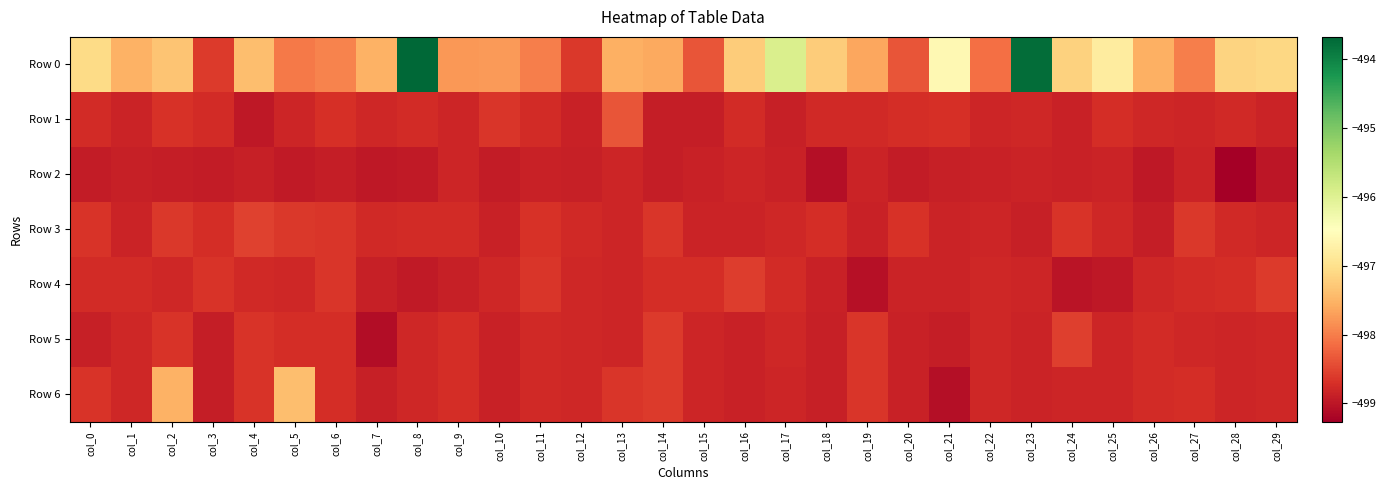

Reading right to left, transcribe all the data shown in this chart.

Row 0: col_29=-497.1	col_28=-497.2	col_27=-498.0	col_26=-497.5	col_25=-496.8	col_24=-497.2	col_23=-493.7	col_22=-498.1	col_21=-496.6	col_20=-498.4	col_19=-497.6	col_18=-497.3	col_17=-495.9	col_16=-497.2	col_15=-498.4	col_14=-497.6	col_13=-497.6	col_12=-498.6	col_11=-498.0	col_10=-497.8	col_9=-497.8	col_8=-493.7	col_7=-497.5	col_6=-497.9	col_5=-498.0	col_4=-497.4	col_3=-498.6	col_2=-497.3	col_1=-497.5	col_0=-497.1
Row 1: col_29=-498.8	col_28=-498.8	col_27=-498.8	col_26=-498.8	col_25=-498.7	col_24=-498.9	col_23=-498.8	col_22=-498.8	col_21=-498.7	col_20=-498.7	col_19=-498.8	col_18=-498.8	col_17=-498.9	col_16=-498.8	col_15=-498.9	col_14=-498.9	col_13=-498.4	col_12=-498.9	col_11=-498.8	col_10=-498.6	col_9=-498.8	col_8=-498.8	col_7=-498.8	col_6=-498.7	col_5=-498.8	col_4=-499.0	col_3=-498.8	col_2=-498.7	col_1=-498.8	col_0=-498.8
Row 2: col_29=-499.0	col_28=-499.3	col_27=-498.8	col_26=-499.0	col_25=-498.8	col_24=-498.9	col_23=-498.8	col_22=-498.9	col_21=-498.9	col_20=-498.9	col_19=-498.8	col_18=-499.1	col_17=-498.9	col_16=-498.8	col_15=-498.9	col_14=-498.9	col_13=-498.8	col_12=-498.9	col_11=-498.9	col_10=-498.9	col_9=-498.8	col_8=-498.9	col_7=-499.0	col_6=-498.9	col_5=-499.0	col_4=-498.9	col_3=-498.9	col_2=-498.9	col_1=-498.9	col_0=-498.9
Row 3: col_29=-498.8	col_28=-498.8	col_27=-498.6	col_26=-498.9	col_25=-498.8	col_24=-498.7	col_23=-498.9	col_22=-498.8	col_21=-498.8	col_20=-498.7	col_19=-498.9	col_18=-498.7	col_17=-498.8	col_16=-498.8	col_15=-498.8	col_14=-498.6	col_13=-498.8	col_12=-498.8	col_11=-498.7	col_10=-498.9	col_9=-498.8	col_8=-498.8	col_7=-498.8	col_6=-498.6	col_5=-498.6	col_4=-498.5	col_3=-498.7	col_2=-498.6	col_1=-498.8	col_0=-498.7
Row 4: col_29=-498.6	col_28=-498.7	col_27=-498.7	col_26=-498.8	col_25=-499.0	col_24=-499.0	col_23=-498.8	col_22=-498.8	col_21=-498.8	col_20=-498.8	col_19=-499.1	col_18=-498.9	col_17=-498.7	col_16=-498.6	col_15=-498.7	col_14=-498.7	col_13=-498.8	col_12=-498.8	col_11=-498.6	col_10=-498.8	col_9=-498.9	col_8=-498.9	col_7=-498.9	col_6=-498.6	col_5=-498.8	col_4=-498.8	col_3=-498.7	col_2=-498.8	col_1=-498.8	col_0=-498.8
Row 5: col_29=-498.8	col_28=-498.8	col_27=-498.8	col_26=-498.7	col_25=-498.8	col_24=-498.6	col_23=-498.8	col_22=-498.8	col_21=-498.9	col_20=-498.9	col_19=-498.7	col_18=-498.9	col_17=-498.8	col_16=-498.9	col_15=-498.8	col_14=-498.6	col_13=-498.8	col_12=-498.8	col_11=-498.8	col_10=-498.9	col_9=-498.7	col_8=-498.8	col_7=-499.1	col_6=-498.7	col_5=-498.7	col_4=-498.7	col_3=-498.9	col_2=-498.7	col_1=-498.8	col_0=-498.9
Row 6: col_29=-498.8	col_28=-498.8	col_27=-498.7	col_26=-498.7	col_25=-498.8	col_24=-498.8	col_23=-498.8	col_22=-498.8	col_21=-499.1	col_20=-498.9	col_19=-498.7	col_18=-498.9	col_17=-498.8	col_16=-498.9	col_15=-498.8	col_14=-498.6	col_13=-498.6	col_12=-498.8	col_11=-498.8	col_10=-498.9	col_9=-498.7	col_8=-498.8	col_7=-498.9	col_6=-498.7	col_5=-497.4	col_4=-498.7	col_3=-498.9	col_2=-497.5	col_1=-498.8	col_0=-498.7